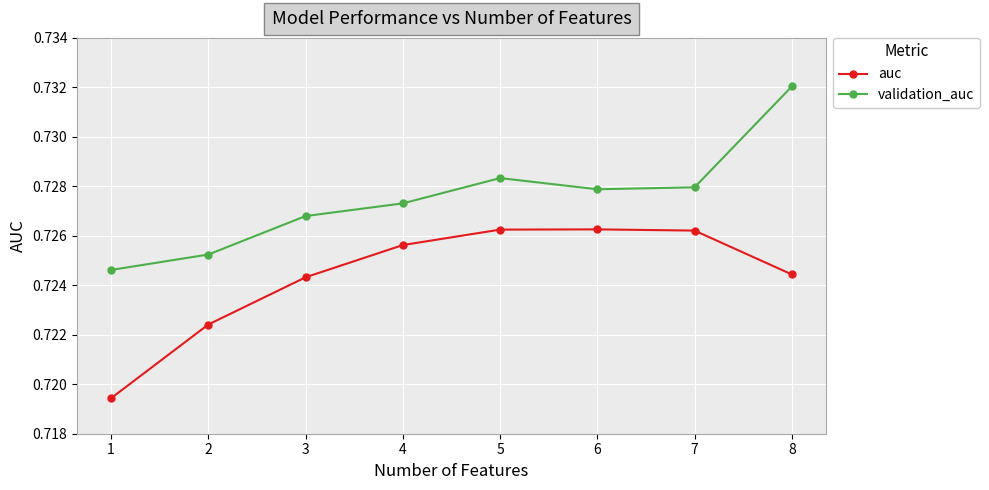

True or false: auc and validation_auc cross at least once.

False